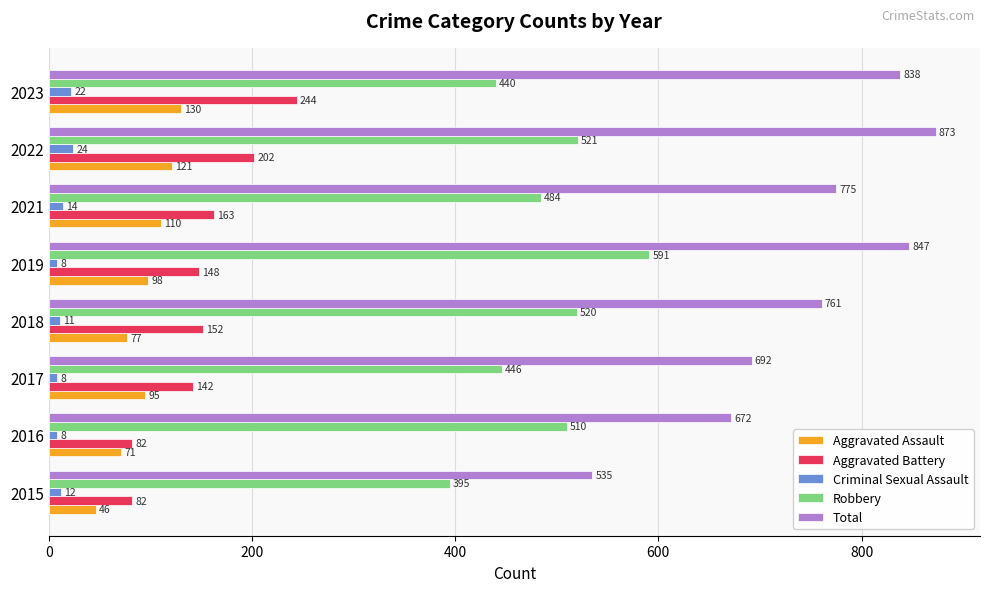

At which label does Aggravated Assault reach its peak?

2023